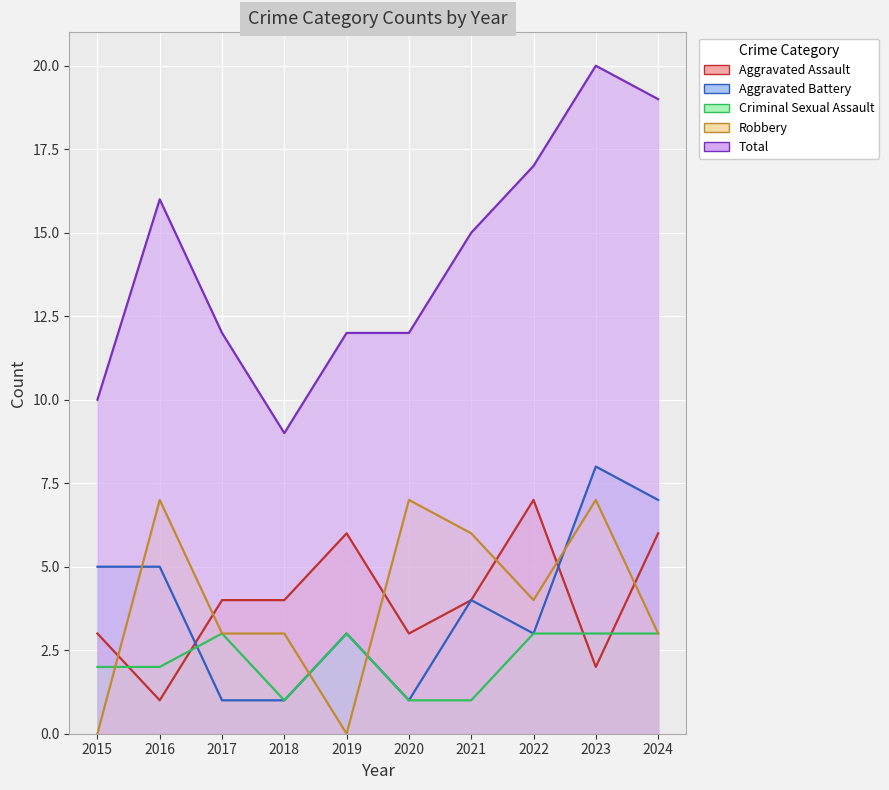

Which series has the largest total across all categories?

Total